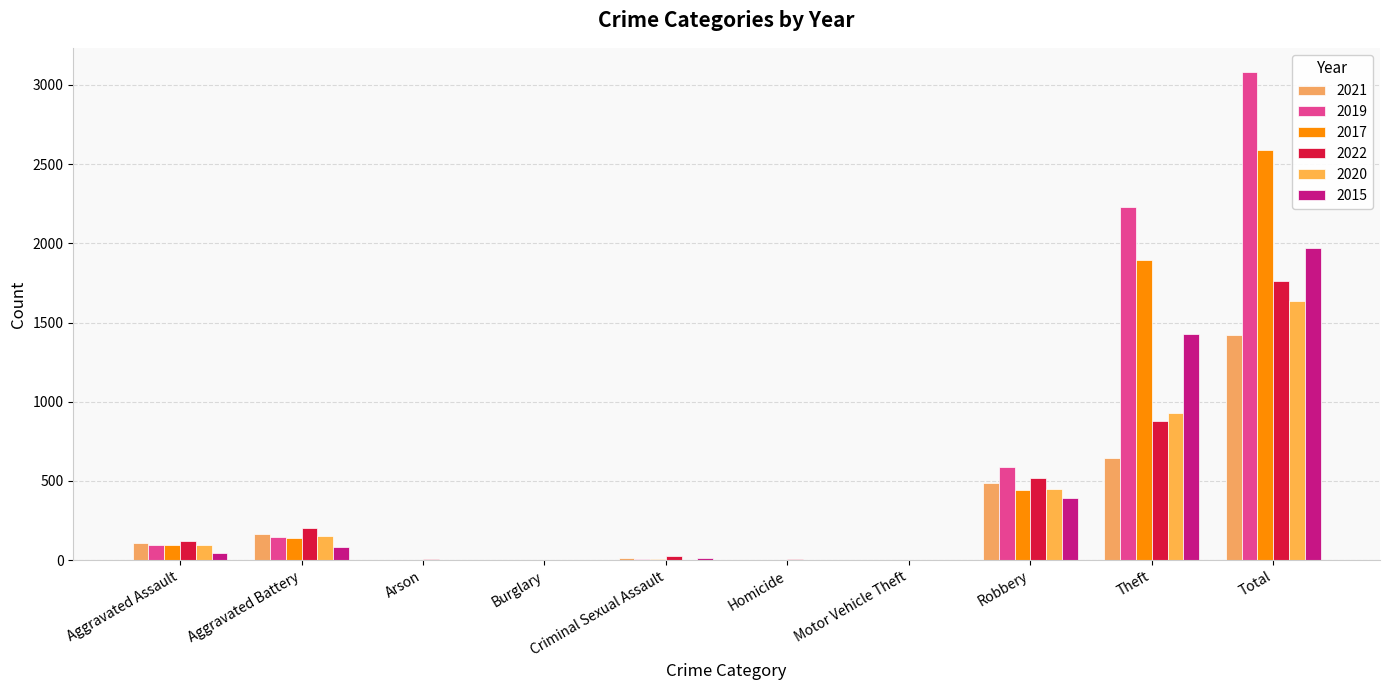

Reading right to left, transcribe all the data shown in this chart.

2021: Total=1422	Theft=642	Robbery=484	Motor Vehicle Theft=2	Homicide=4	Criminal Sexual Assault=14	Burglary=1	Arson=2	Aggravated Battery=163	Aggravated Assault=110
2019: Total=3080	Theft=2230	Robbery=591	Motor Vehicle Theft=1	Homicide=2	Criminal Sexual Assault=8	Burglary=1	Arson=1	Aggravated Battery=148	Aggravated Assault=98
2017: Total=2592	Theft=1896	Robbery=446	Motor Vehicle Theft=2	Homicide=1	Criminal Sexual Assault=8	Burglary=2	Arson=0	Aggravated Battery=142	Aggravated Assault=95
2022: Total=1760	Theft=880	Robbery=521	Motor Vehicle Theft=2	Homicide=5	Criminal Sexual Assault=24	Burglary=0	Arson=5	Aggravated Battery=202	Aggravated Assault=121
2020: Total=1634	Theft=930	Robbery=450	Motor Vehicle Theft=3	Homicide=3	Criminal Sexual Assault=3	Burglary=0	Arson=1	Aggravated Battery=150	Aggravated Assault=94
2015: Total=1968	Theft=1429	Robbery=395	Motor Vehicle Theft=1	Homicide=0	Criminal Sexual Assault=12	Burglary=0	Arson=3	Aggravated Battery=82	Aggravated Assault=46